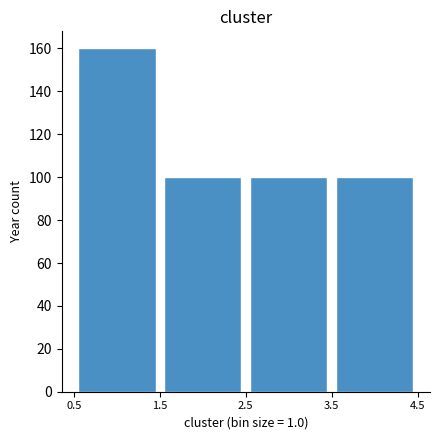

Over which range of the x-axis is the bar tallest?

0.5 to 1.5